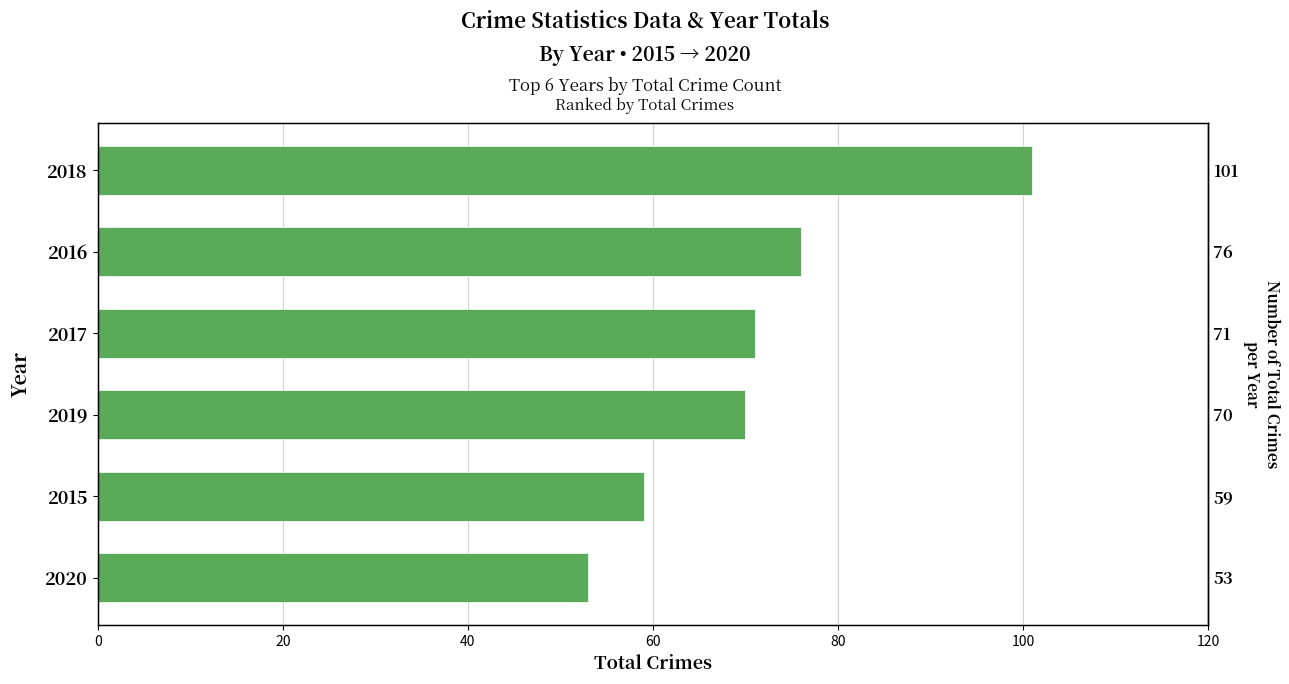

Reading right to left, what are all the values shown in this chart?

53	59	70	71	76	101